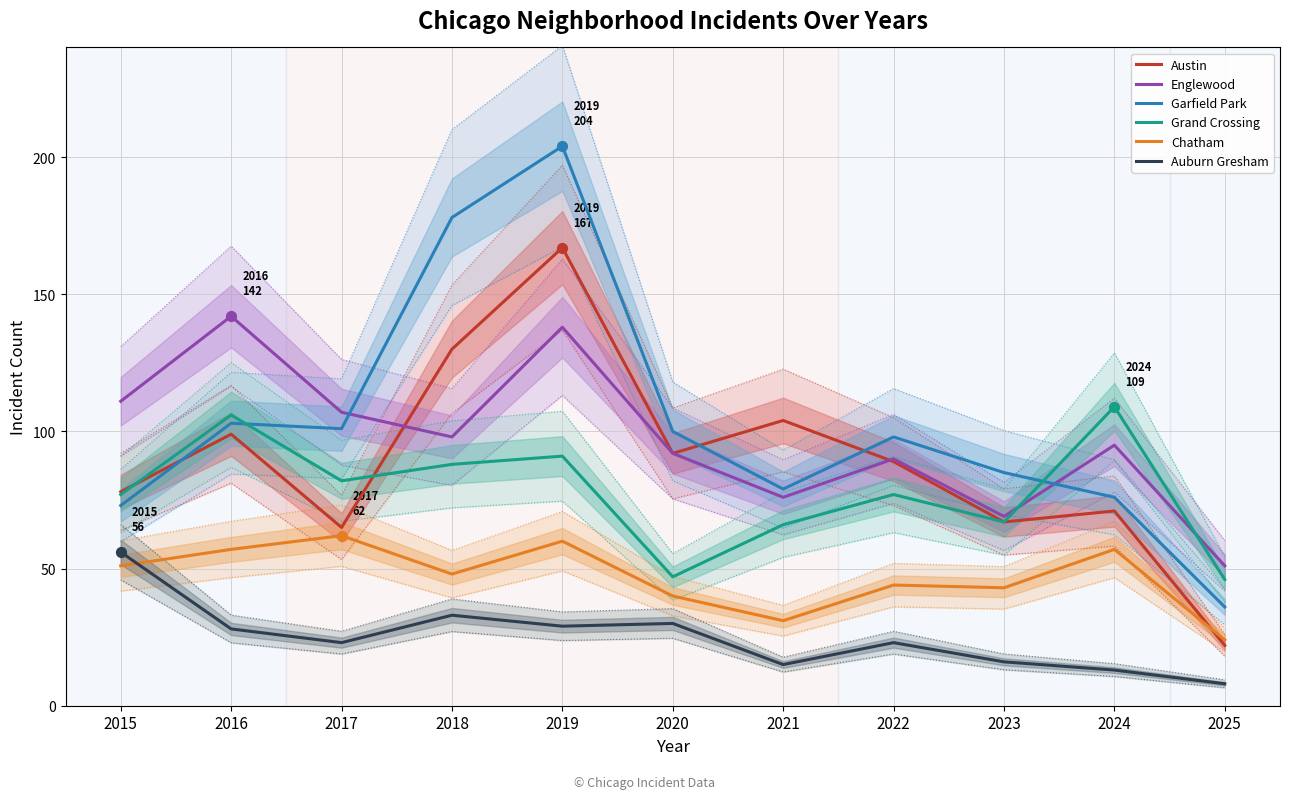

Which series contains the highest Y value?

Garfield Park